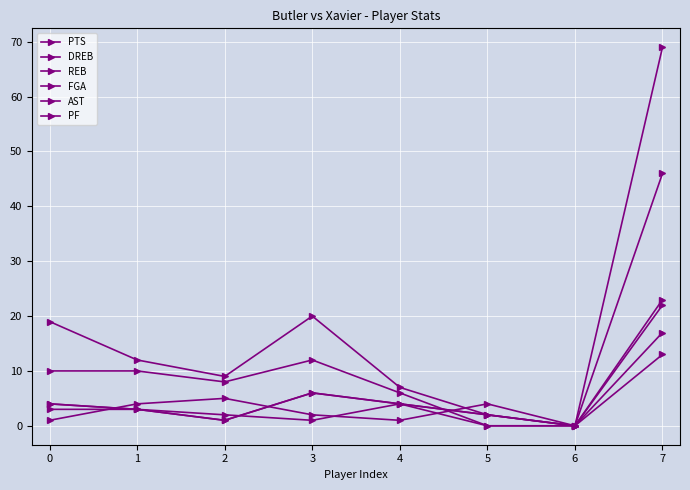

Is it true that REB equals 2 at 5?

True